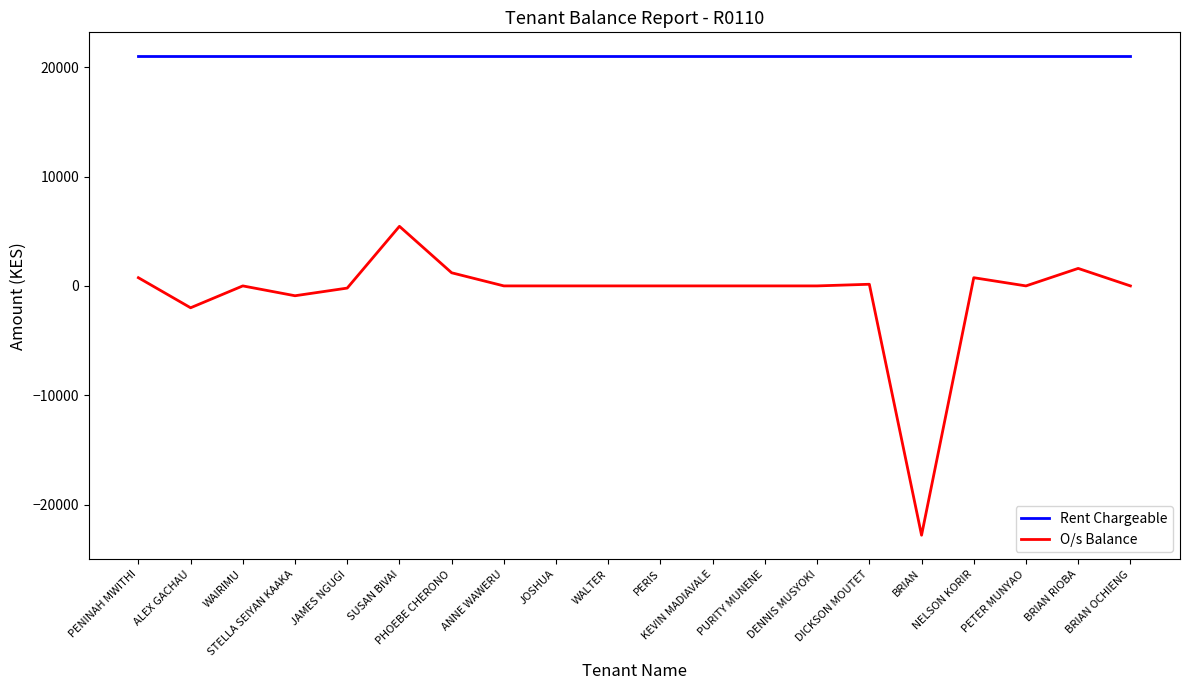

Read the O/s Balance value at STELLA SEIYAN KAAKA, to the nearest 50.

-900